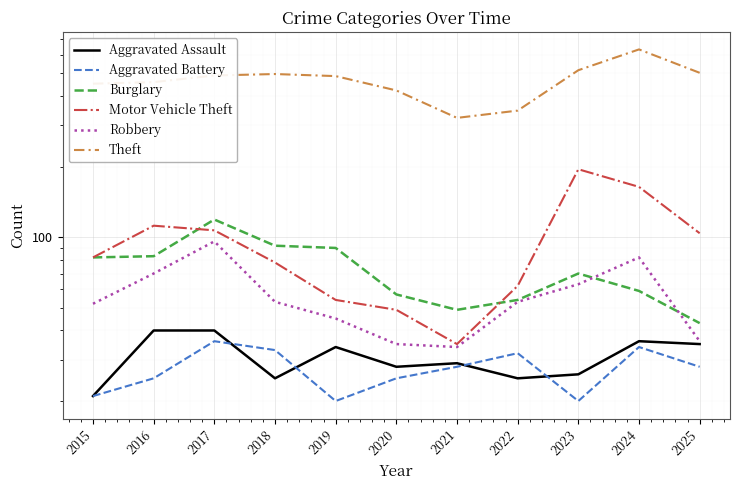

True or false: Robbery and Motor Vehicle Theft cross at least once.

False